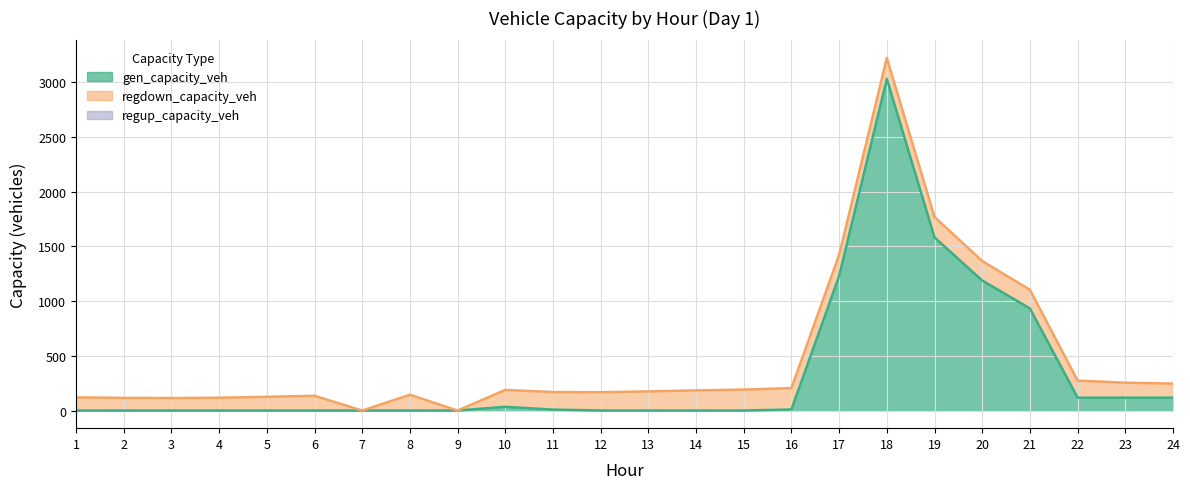

Where is regdown_capacity_veh nearest to the value 97?

3